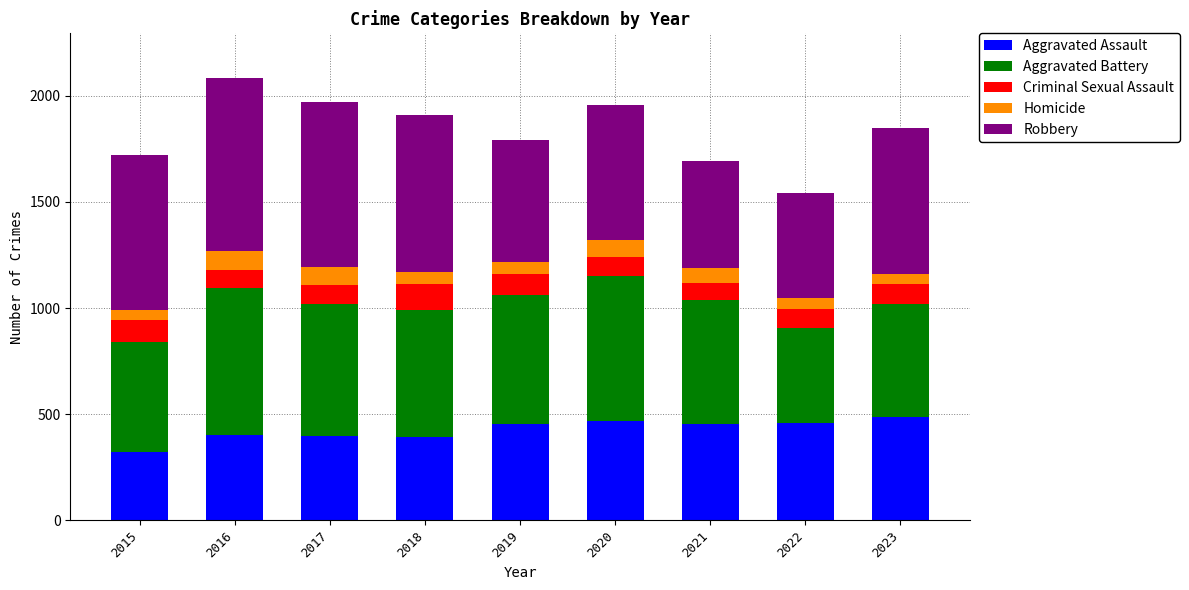

What is the total value across all series at 2023?

1850